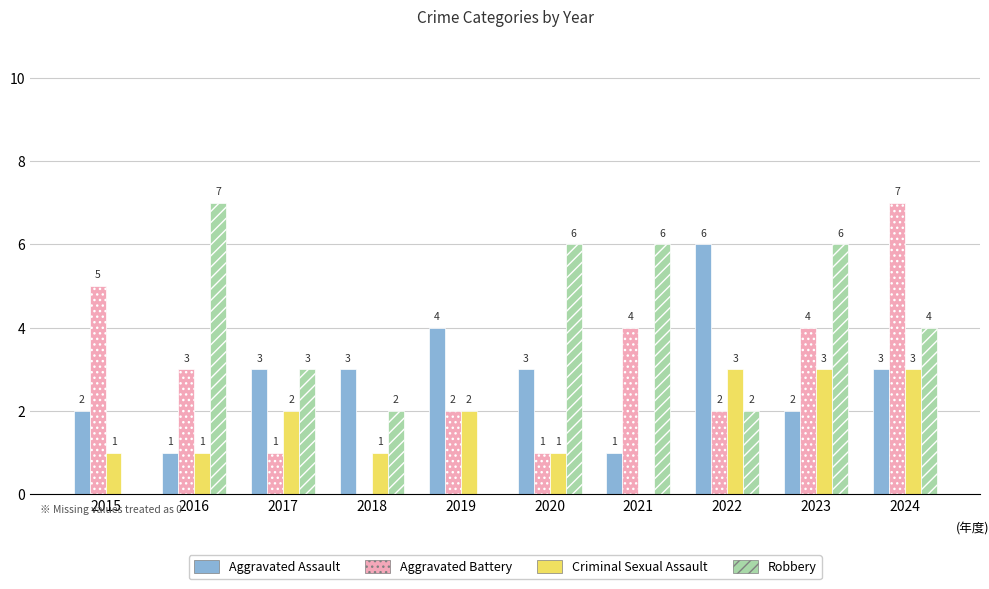

The value of Aggravated Battery at 2021 is 2. True or false?

False